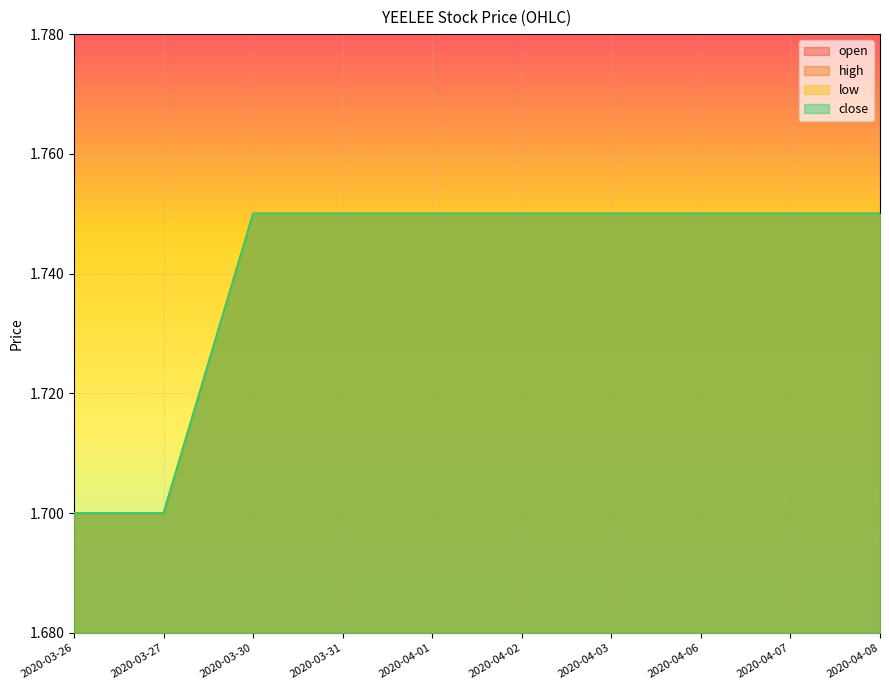

Which label corresponds to the largest value in the chart?

2020-03-30